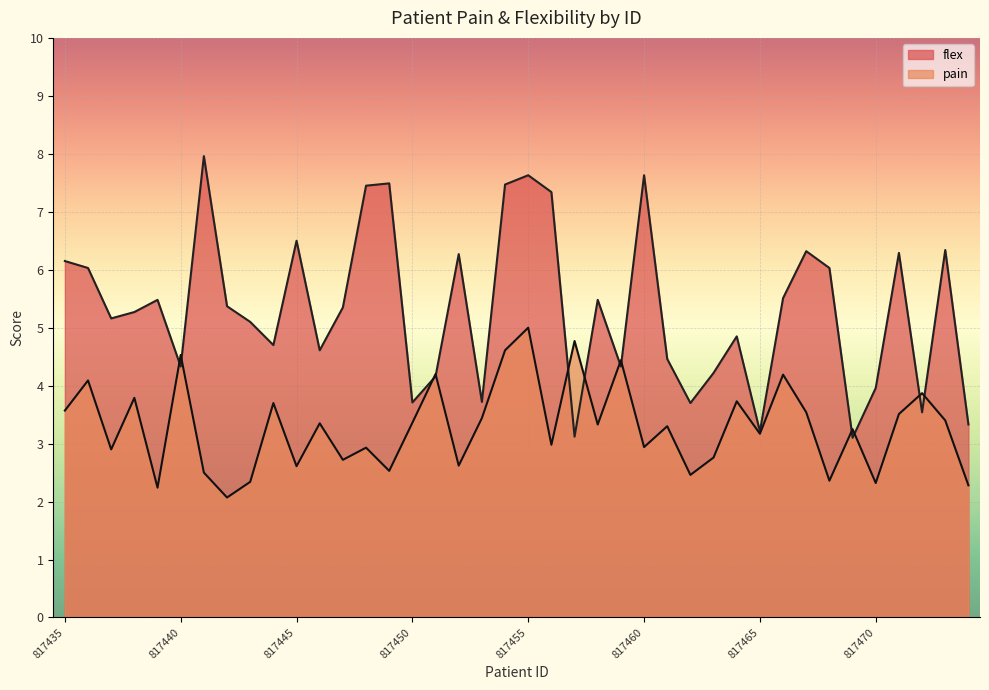

True or false: pain has a value of 2.1 at 817461.

False